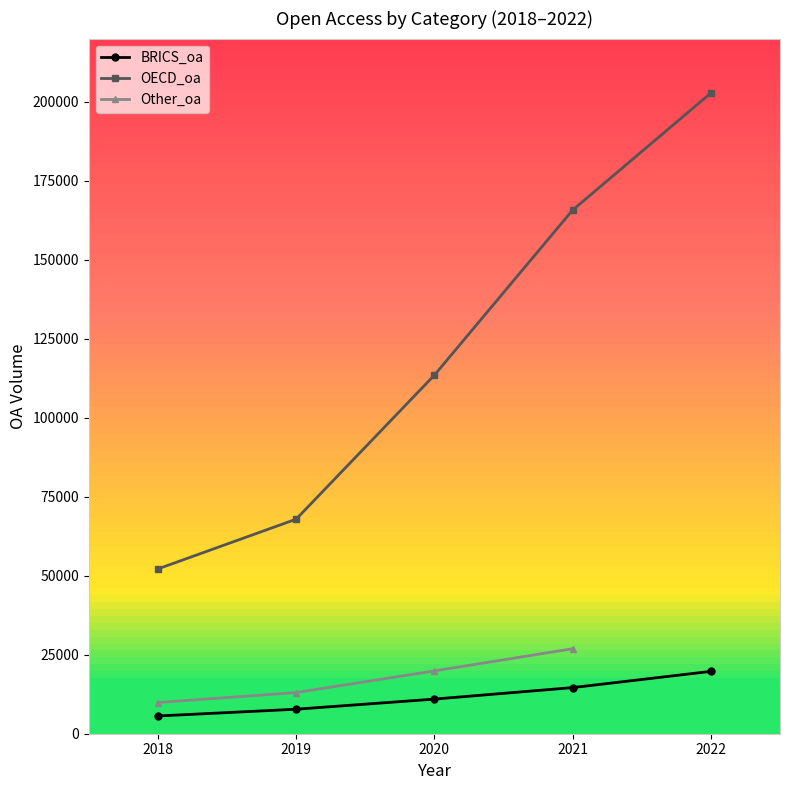

What is the maximum value for OECD_oa?

202787